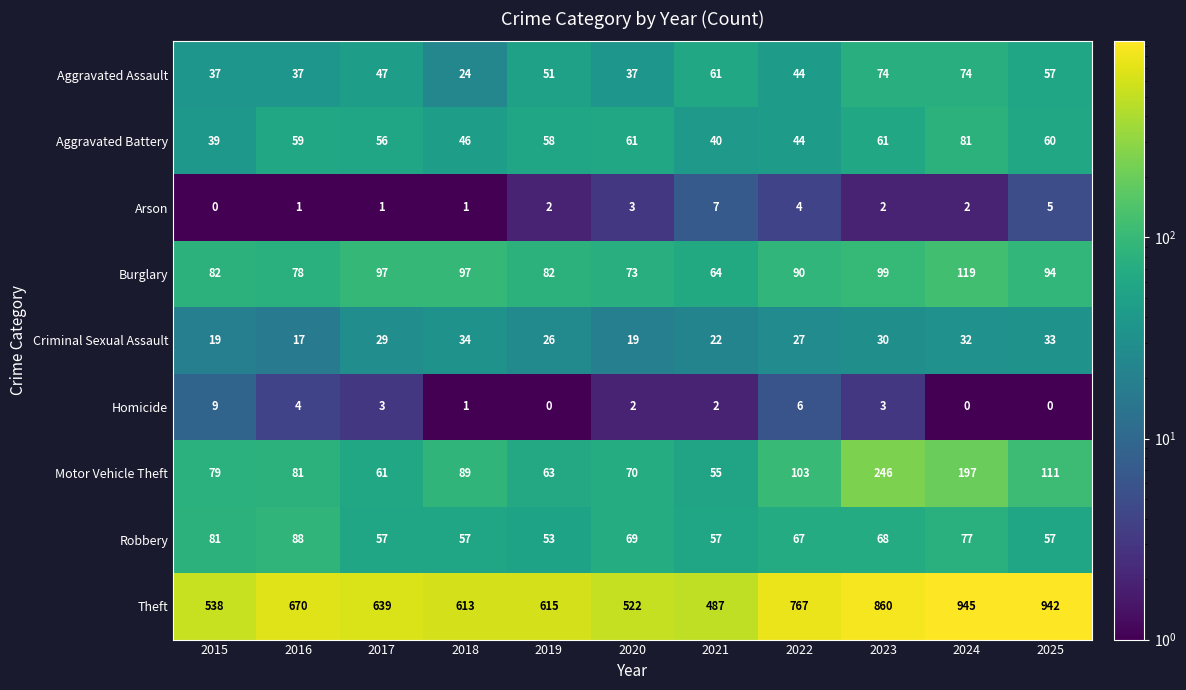

At which label does Motor Vehicle Theft reach its peak?

2023